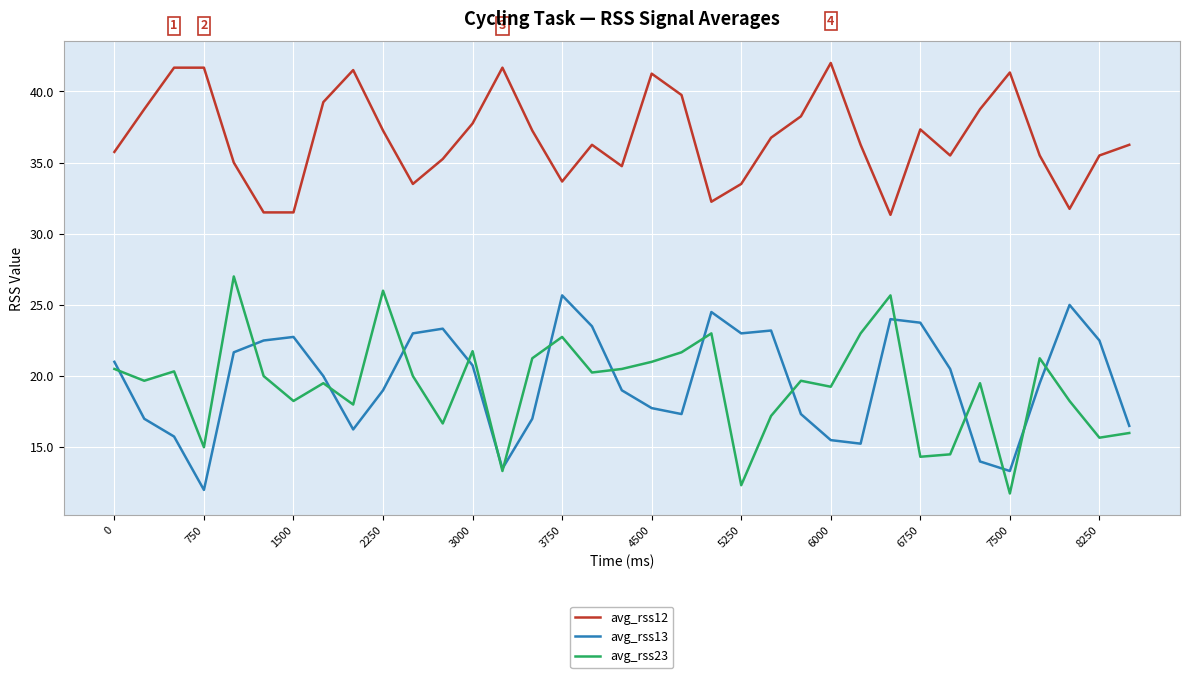

Which series has the largest total across all categories?

avg_rss12